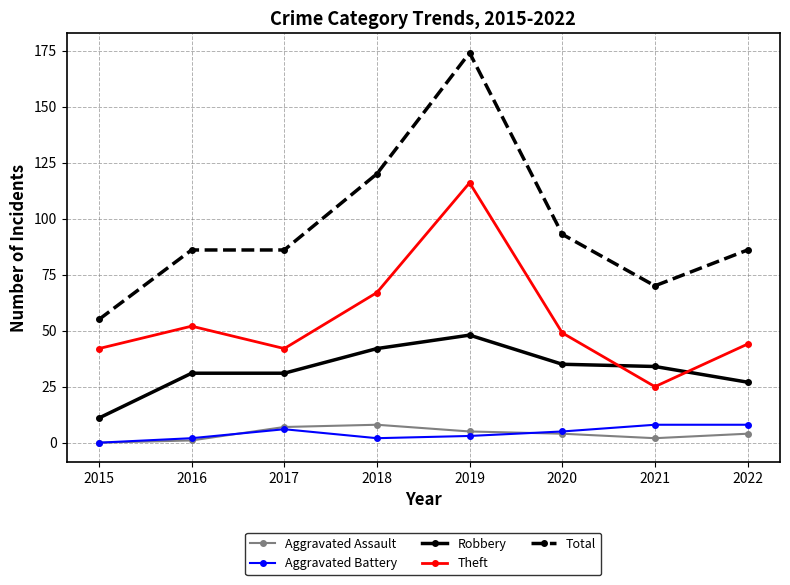

At which label does Aggravated Assault first exceed 4?

2017